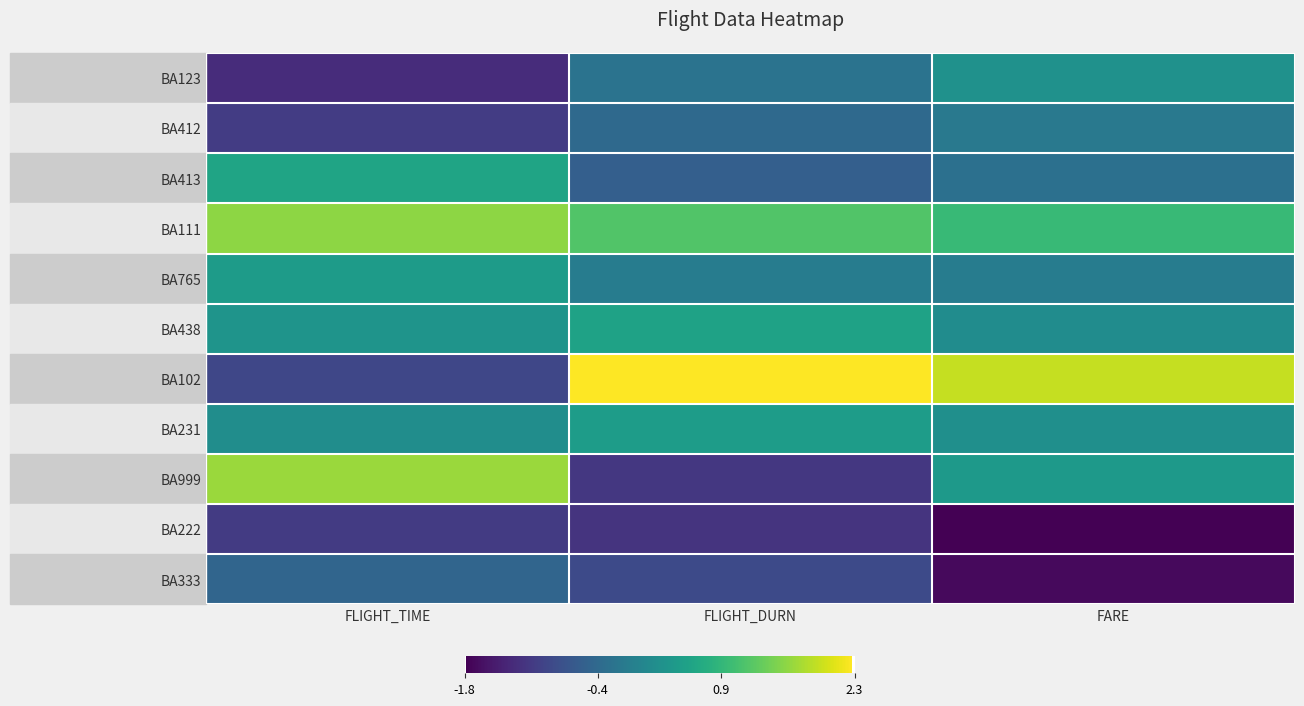

Which label corresponds to the smallest value in the chart?

FARE